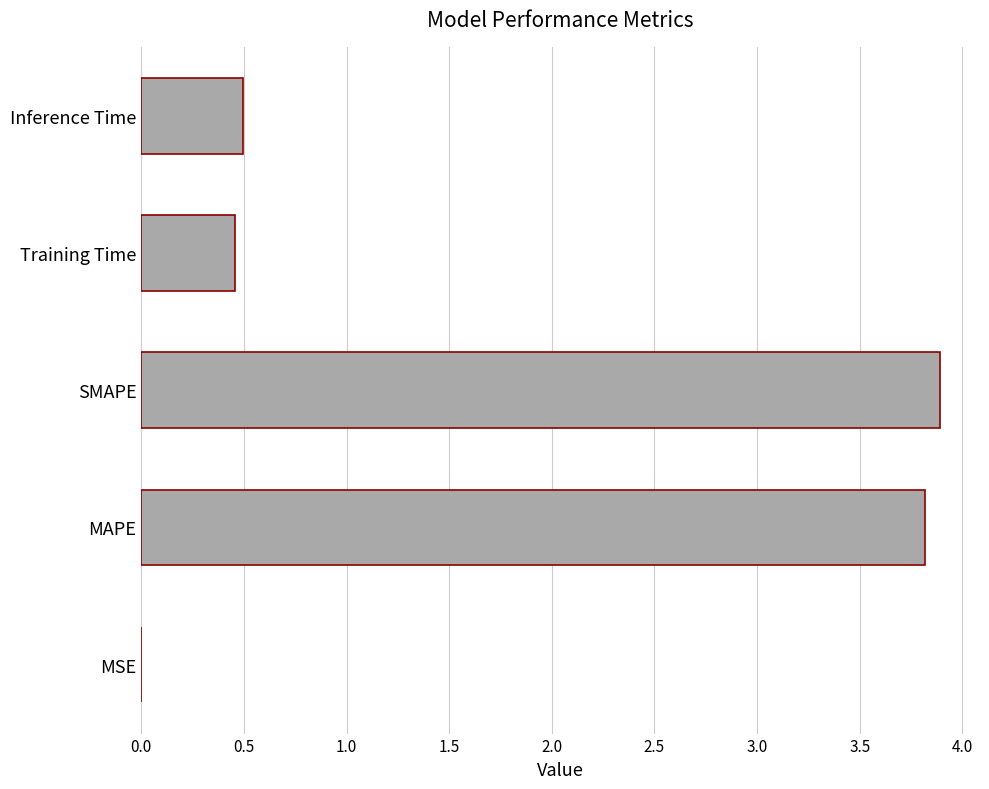

What is the change in value from SMAPE to Inference Time?

-3.4